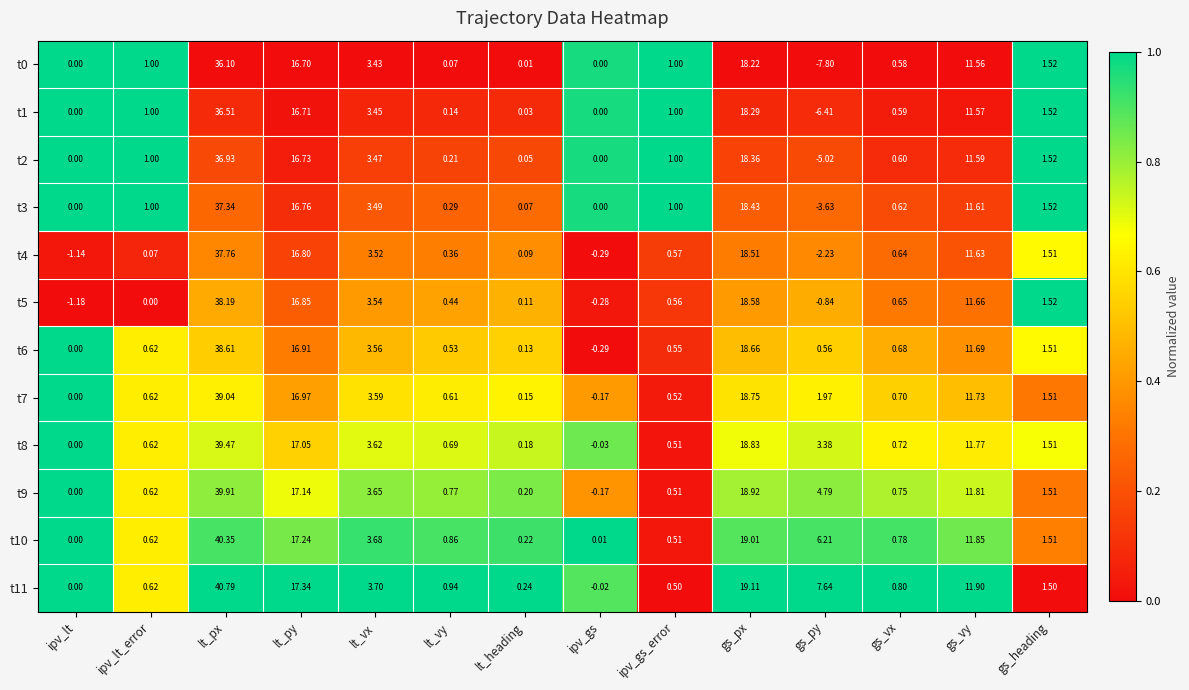

Is the value of t9 at lt_vy greater than the value of t0 at ipv_lt_error?

No